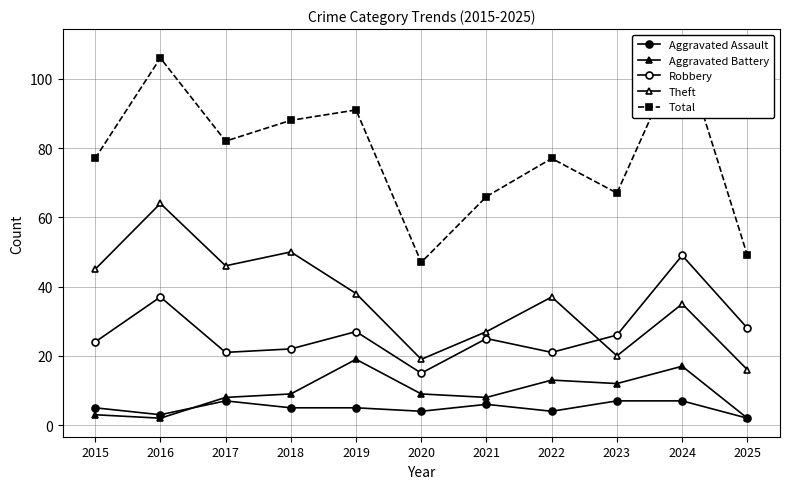

Which series has the largest total across all categories?

Total